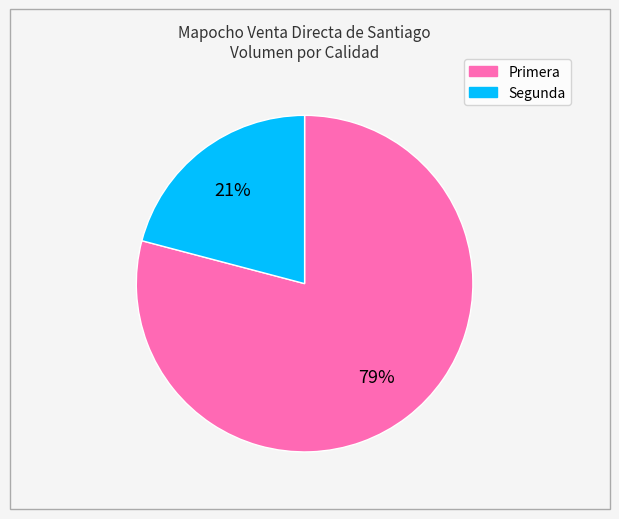

What is the largest slice in the pie chart?

Primera